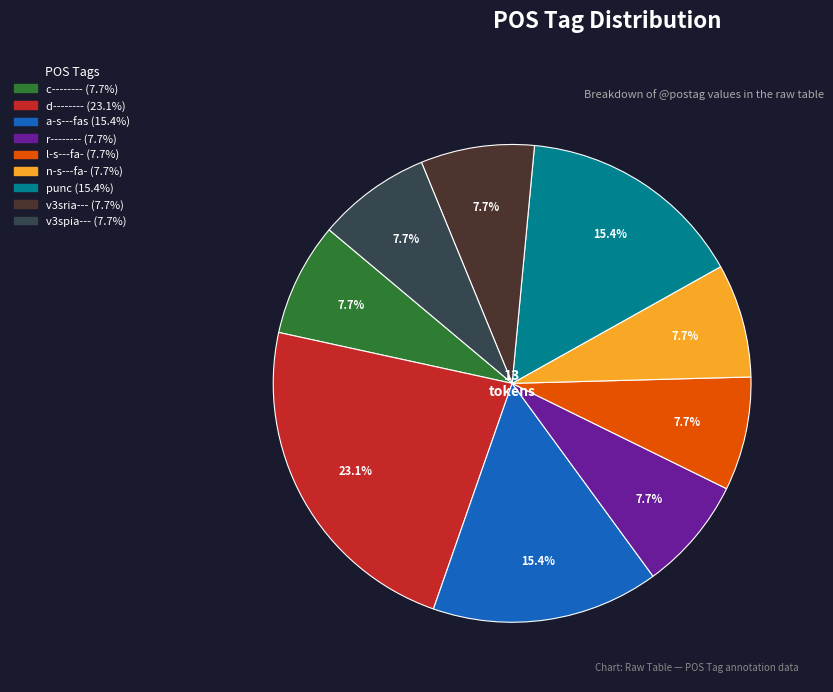

How many segments does this pie chart have?

9